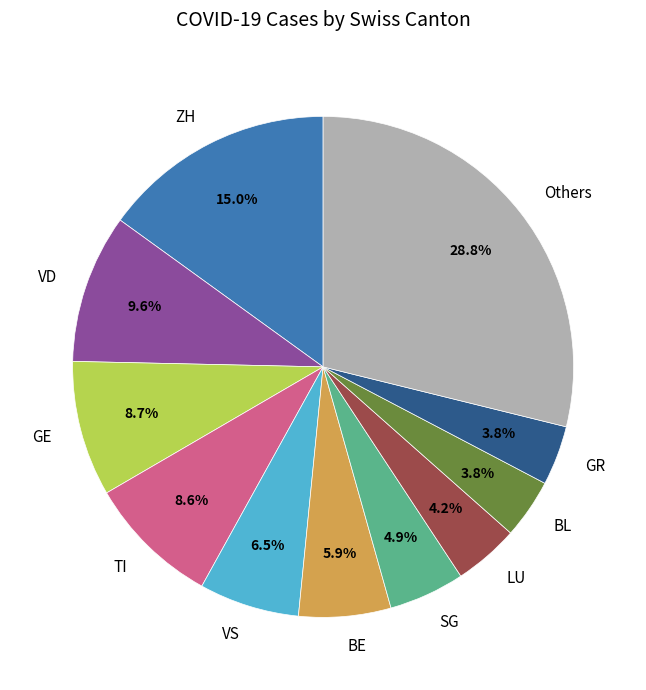

Is there a majority slice in this chart?

No